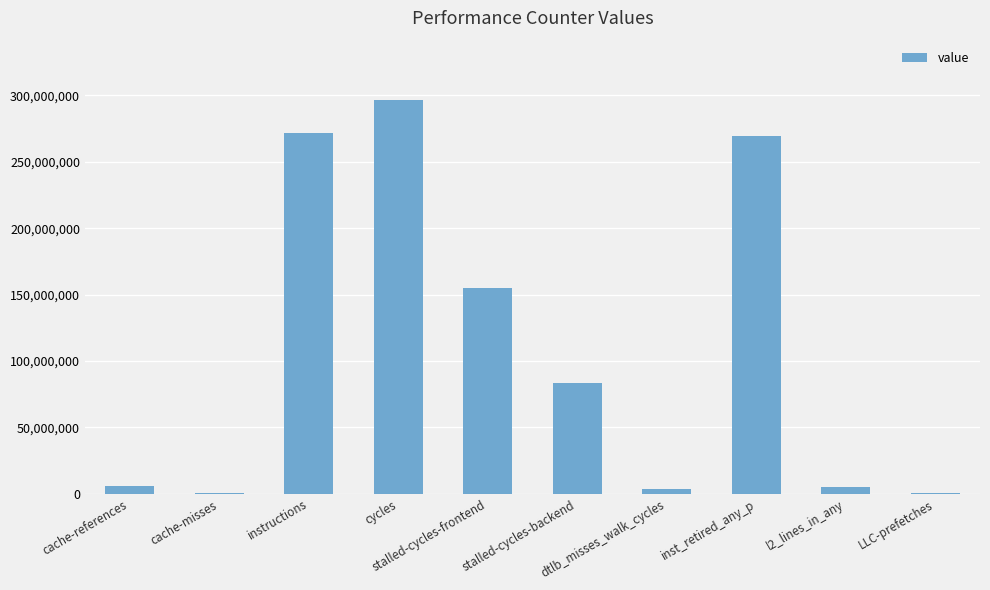

How many categories are shown in the chart?

10